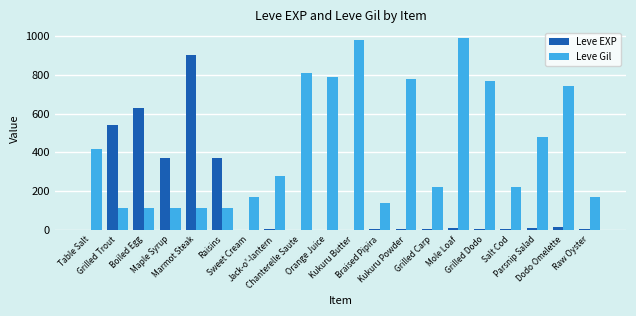

What is the highest value of the Leve Gil series?

990